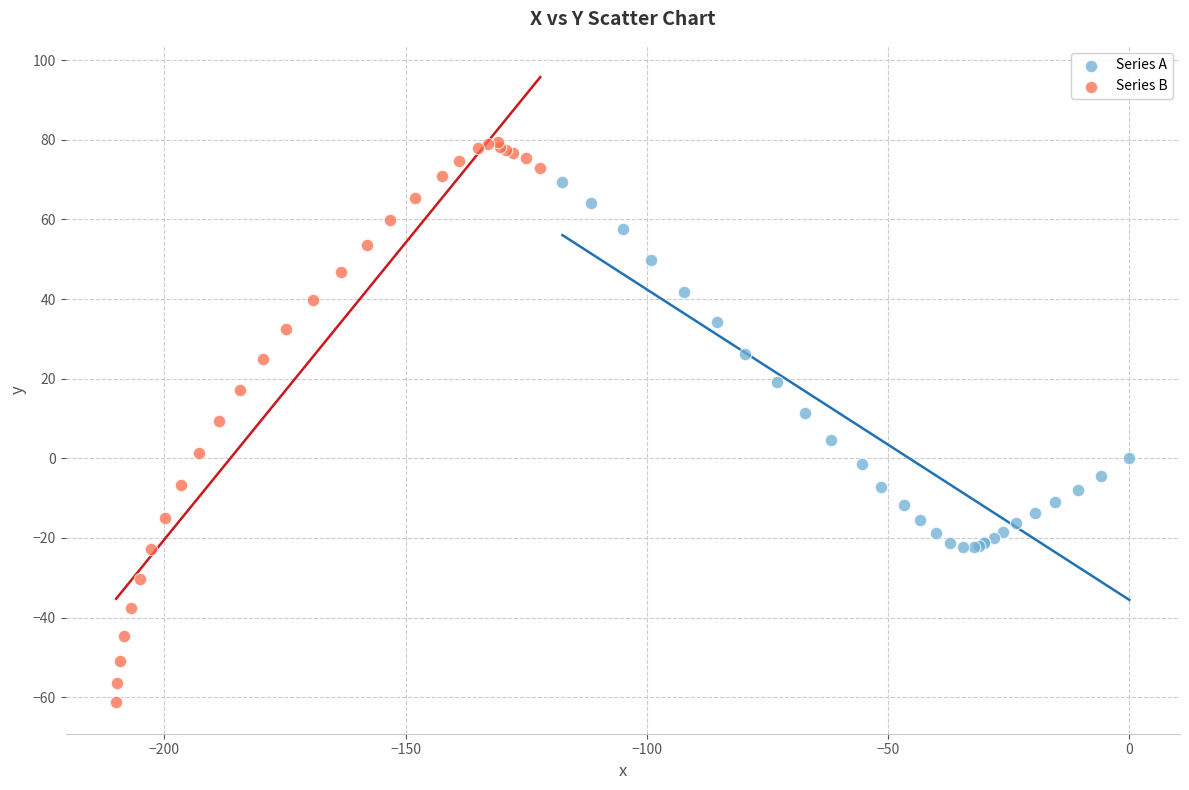

Which series contains the highest Y value?

Series B